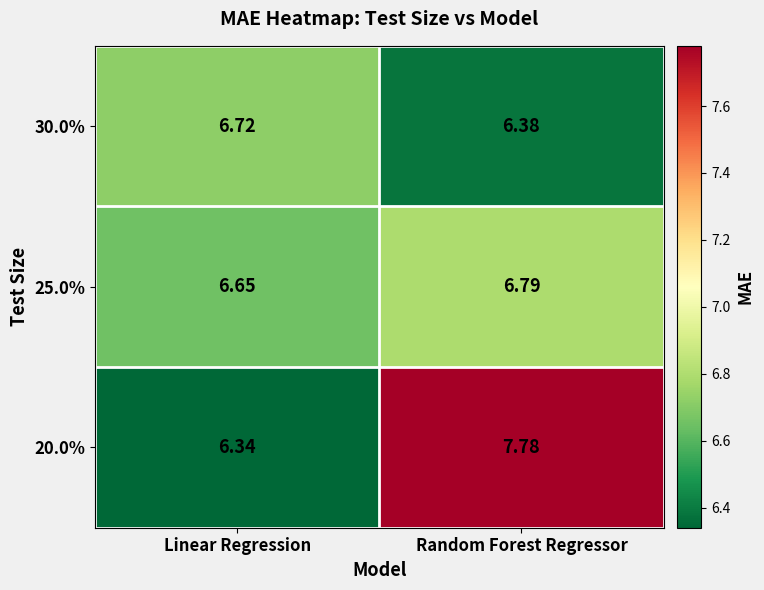

Is the value of 25.0% at Linear Regression greater than the value of 20.0% at Random Forest Regressor?

No